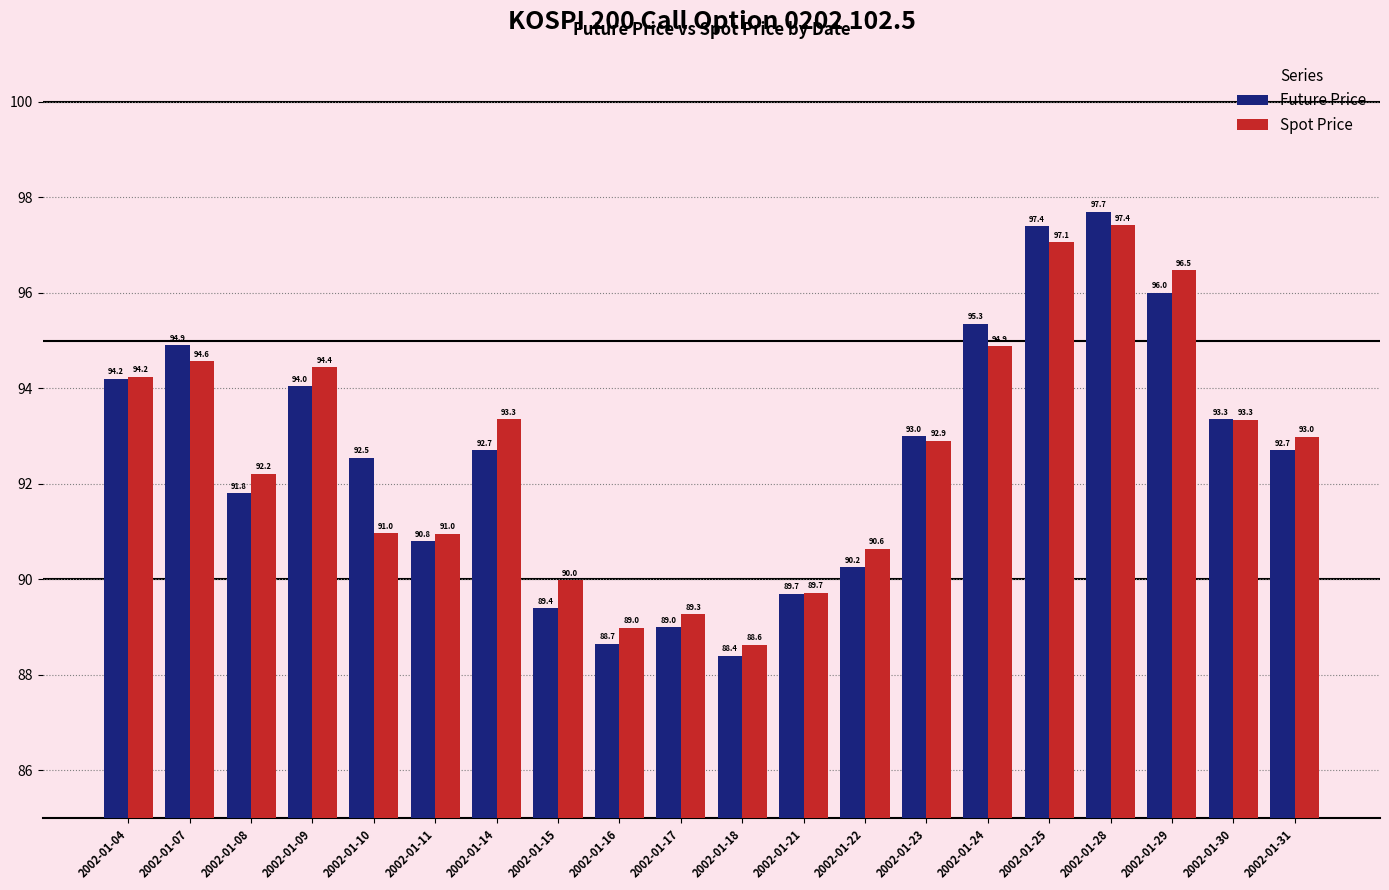

Is it true that Spot Price equals 94.2 at 2002-01-04?

True